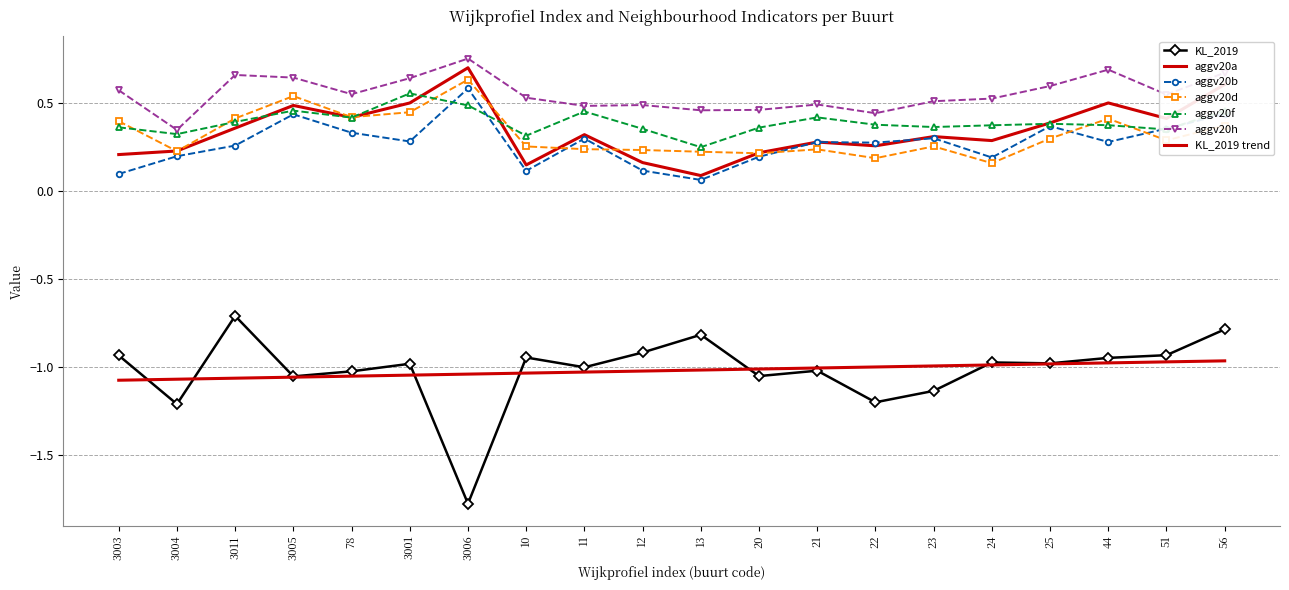

What is the total value across all series at 3003?

0.7